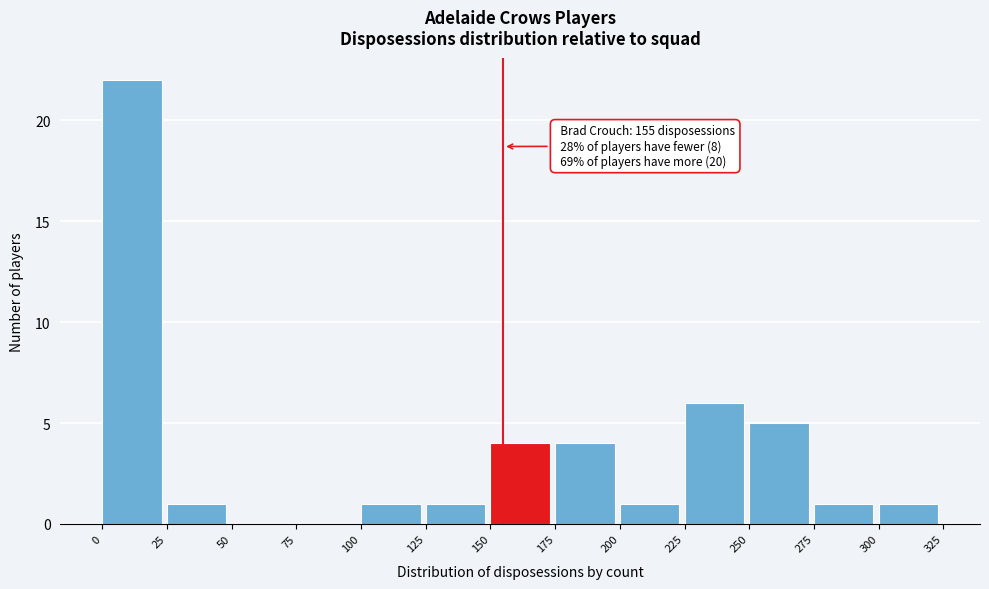

Which range on the x-axis has the tallest bar?

0 to 25